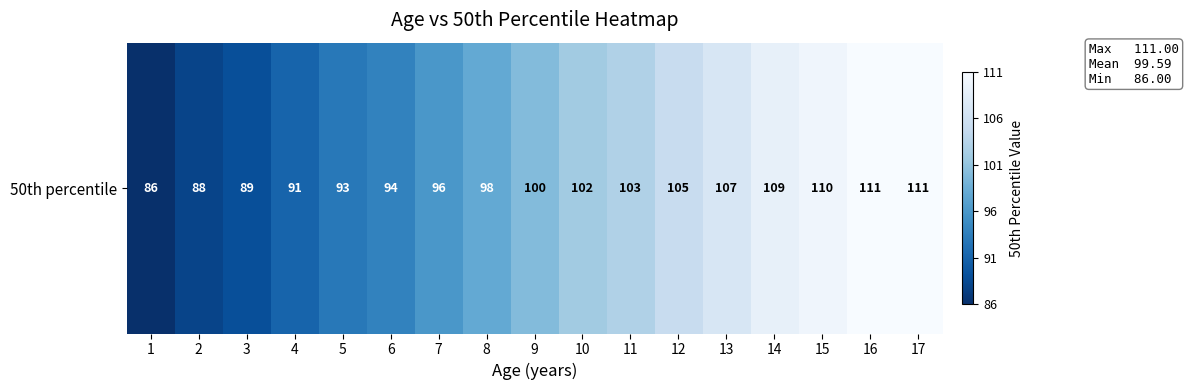

Approximately how many times larger is the value at 7 compared to 11?

0.9